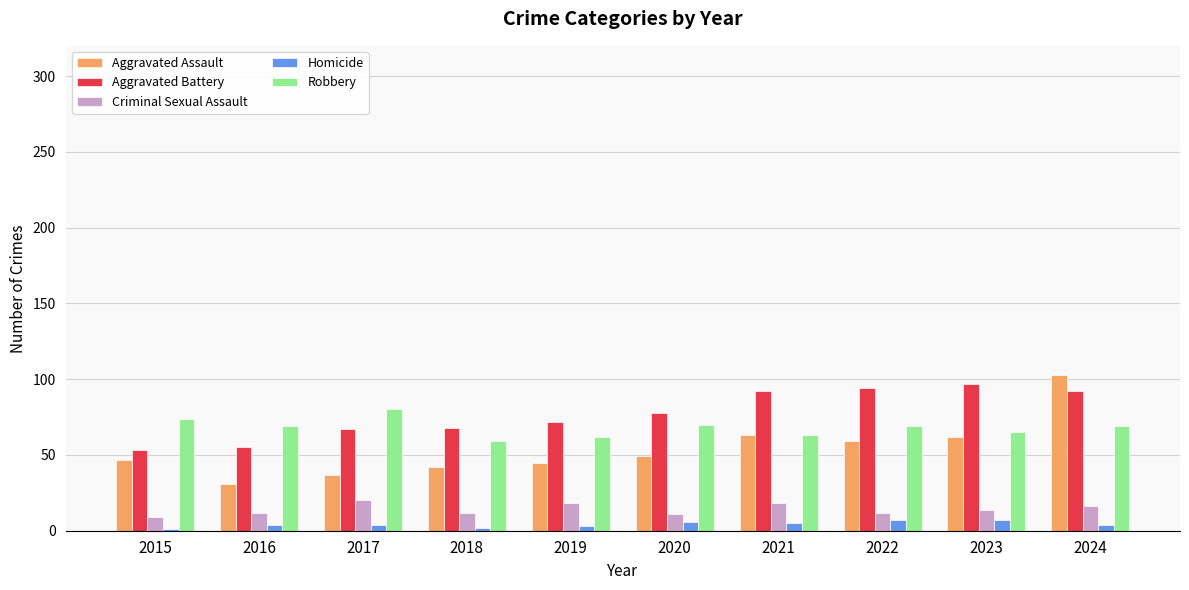

Is it true that Aggravated Assault equals 31 at 2016?

True